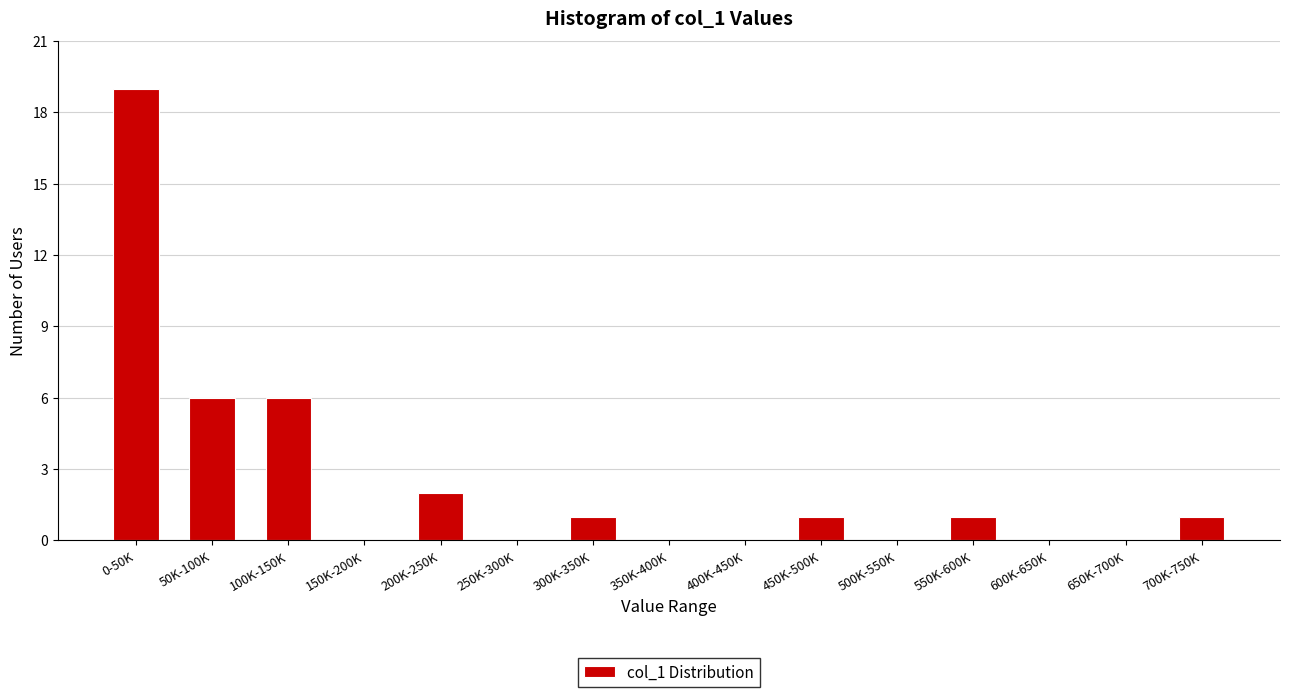

Reading left to right, list all the values displayed in this chart.

0-50K=19	50K-100K=6	100K-150K=6	150K-200K=0	200K-250K=2	250K-300K=0	300K-350K=1	350K-400K=0	400K-450K=0	450K-500K=1	500K-550K=0	550K-600K=1	600K-650K=0	650K-700K=0	700K-750K=1